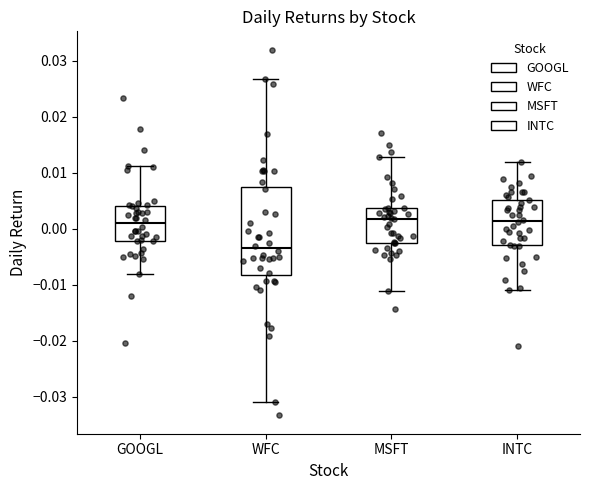

Comparing the boxes themselves (not the whiskers), which one is the tallest?

WFC